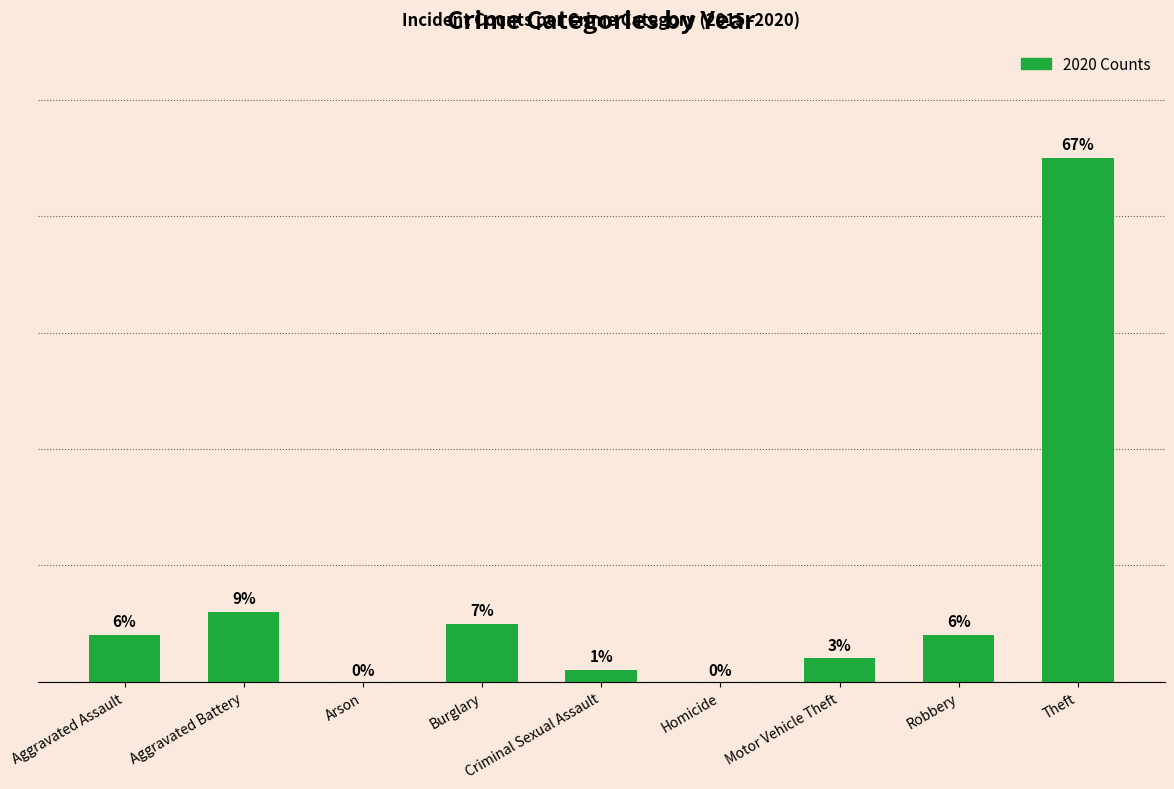

Where is the data nearest to the value 22?

Aggravated Battery